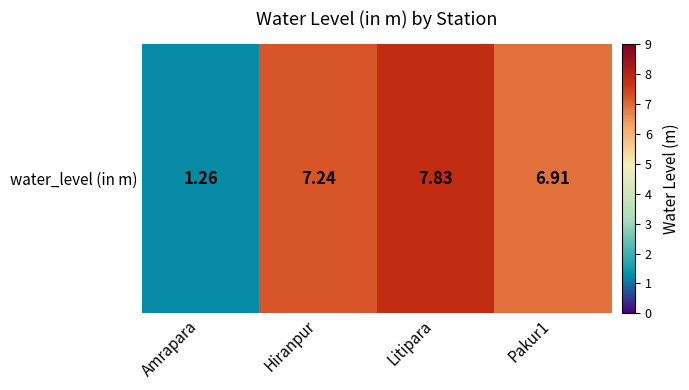

List the labels in order of value, largest first.

Litipara, Hiranpur, Pakur1, Amrapara